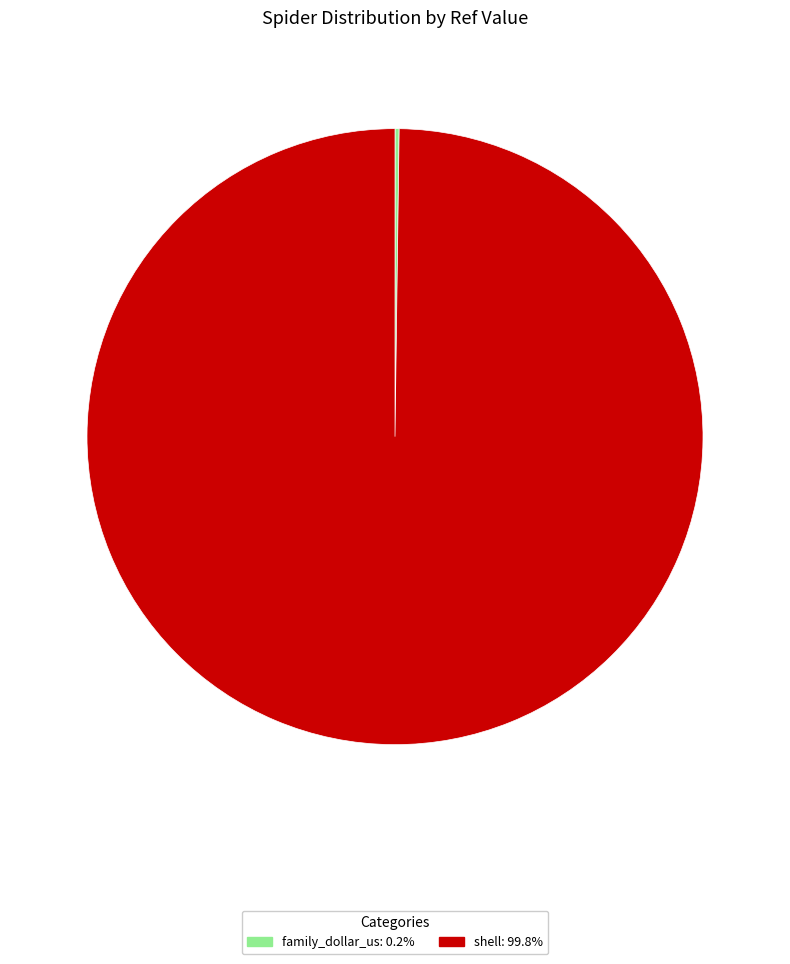

Which category has the biggest portion of the pie?

shell